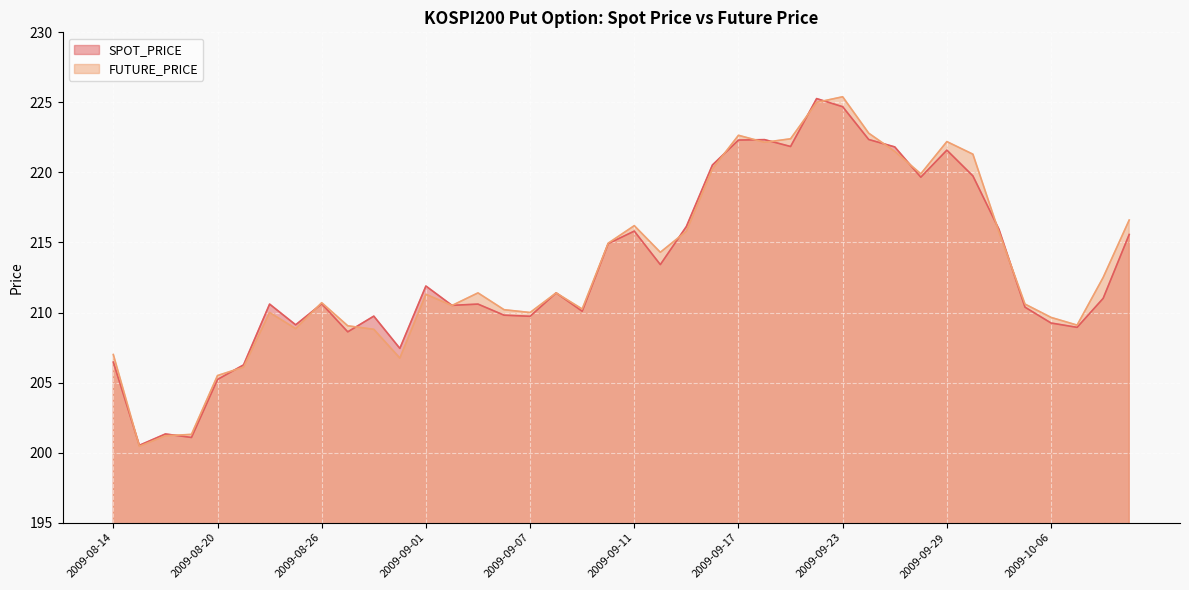

How many series are shown in this chart?

2